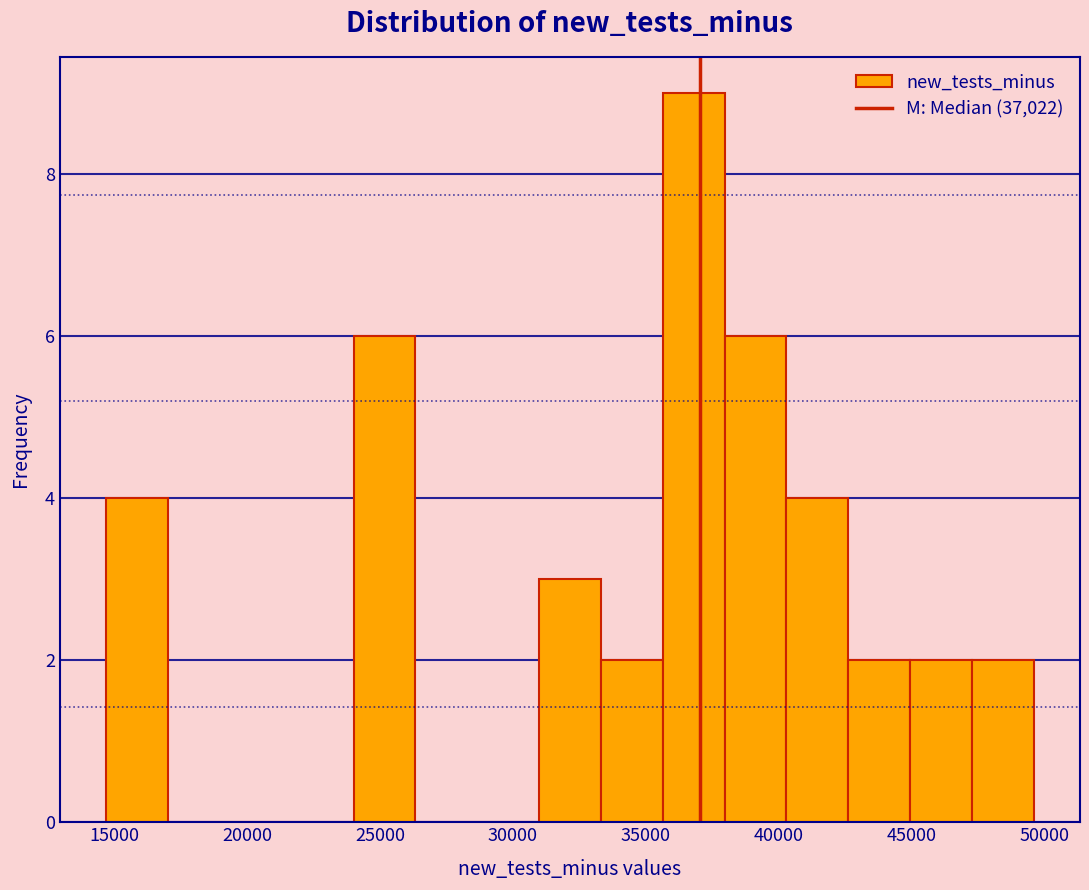

Reading left to right, transcribe this chart: for each bar, give the range it covers on the x-axis and its height. Neither the bar edges nor the heights are printed on the chart, so give them approximately, as read against the axes.

14500 to 17000: 4
17000 to 19500: 0
19500 to 21500: 0
21500 to 24000: 0
24000 to 26500: 6
26500 to 28500: 0
28500 to 31000: 0
31000 to 33500: 3
33500 to 35500: 2
35500 to 38000: 9
38000 to 40500: 6
40500 to 42500: 4
42500 to 45000: 2
45000 to 47500: 2
47500 to 49500: 2